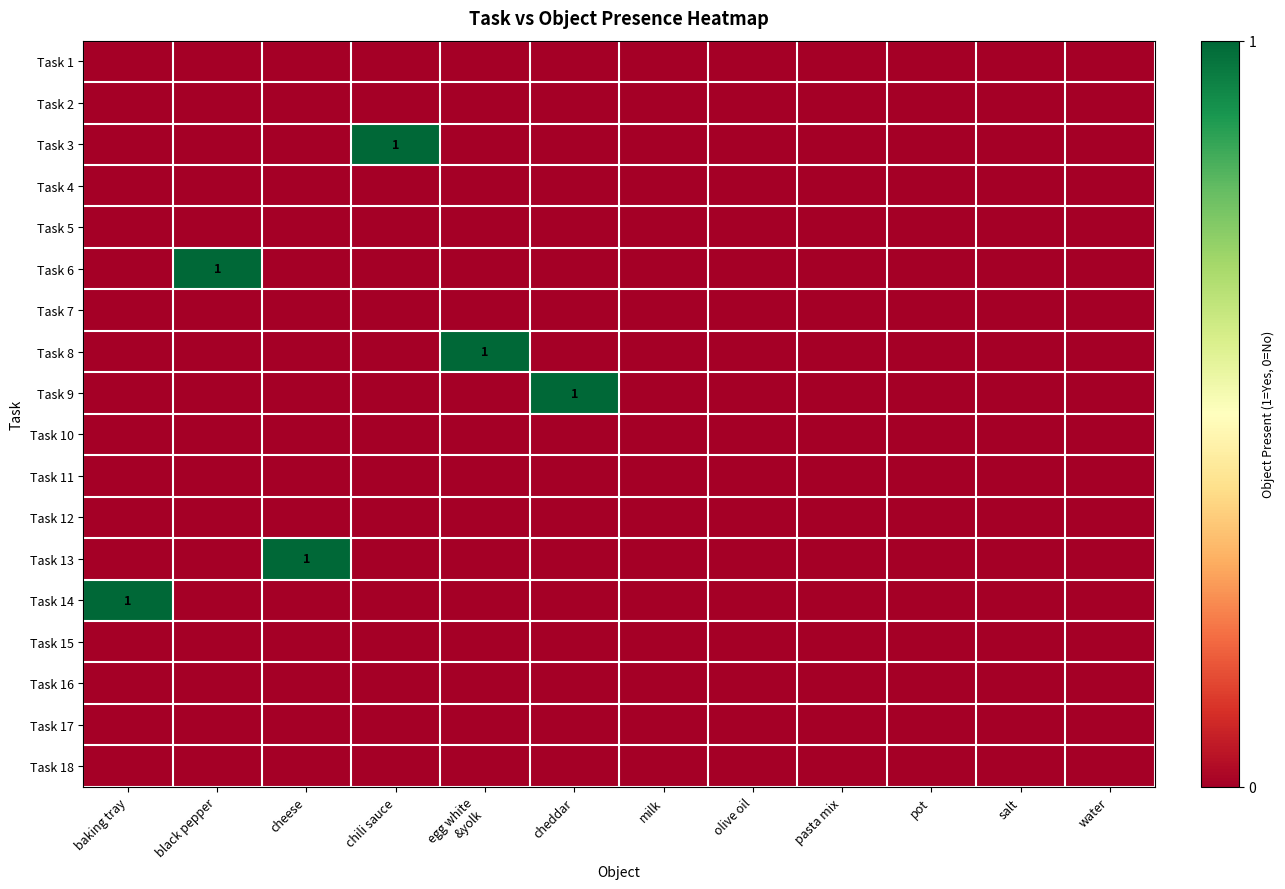

At how many categories does at least one series exceed 0?

6